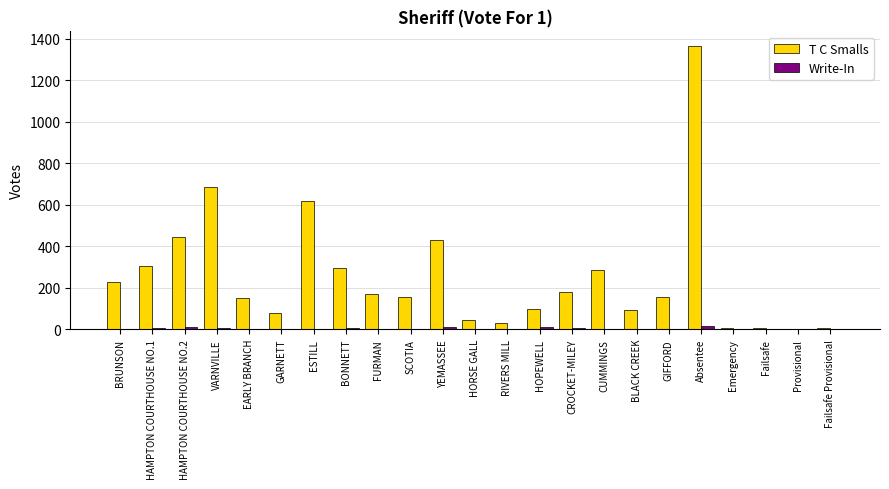

How many groups of bars are there?

23